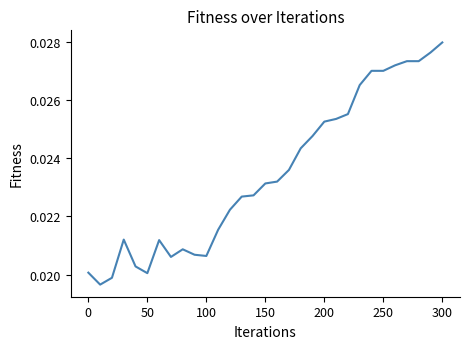

Which has a higher value, 150 or 300?

300